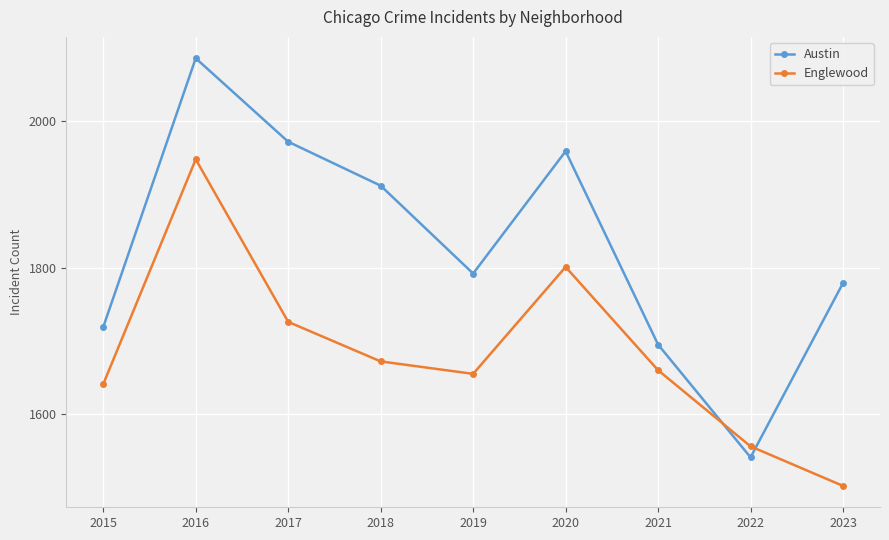

True or false: Austin has a value of 1103 at 2023.

False